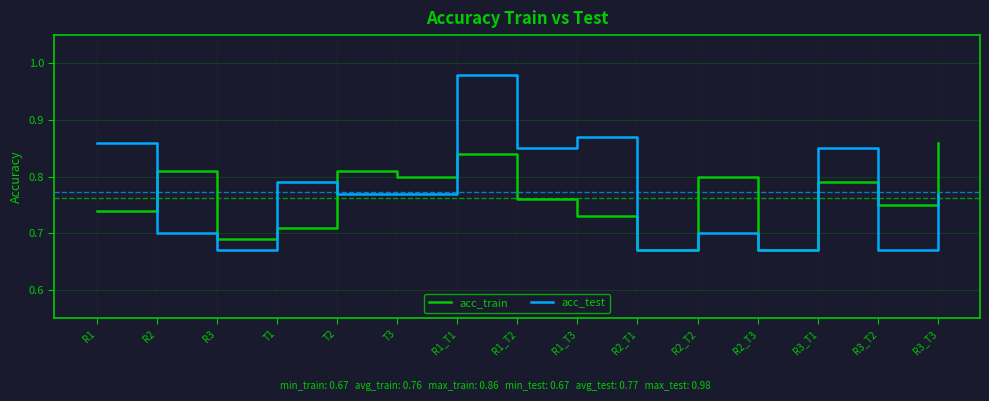

Which label corresponds to the largest value in the chart?

R1_T1